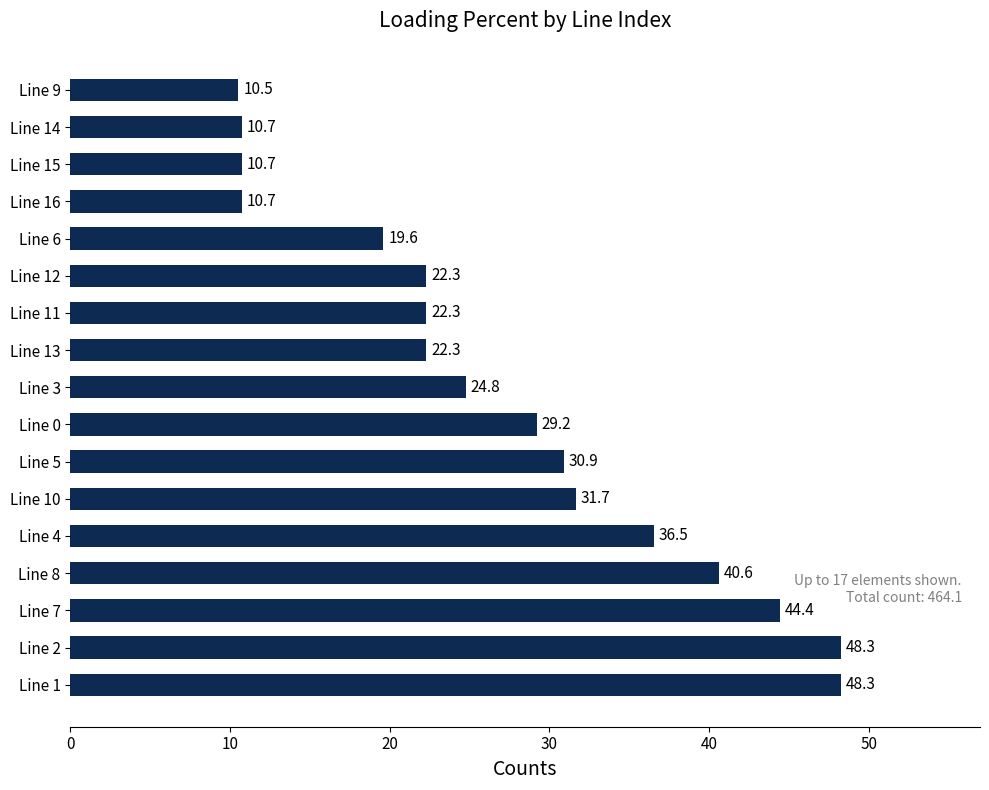

What is the average value?

27.3